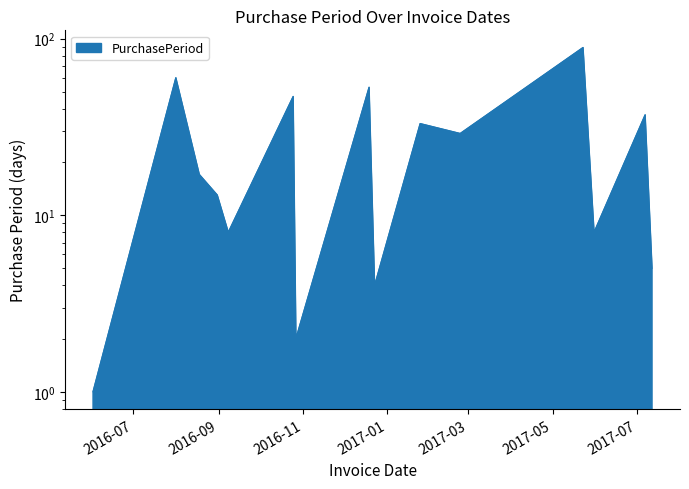

Reading left to right, transcribe all the data shown in this chart.

2016-06-02=1	2016-08-01=60	2016-08-18=17	2016-08-31=13	2016-09-08=8	2016-10-25=47	2016-10-27=2	2016-12-19=53	2016-12-23=4	2017-01-25=33	2017-02-23=29	2017-05-23=89	2017-05-31=8	2017-07-07=37	2017-07-12=5